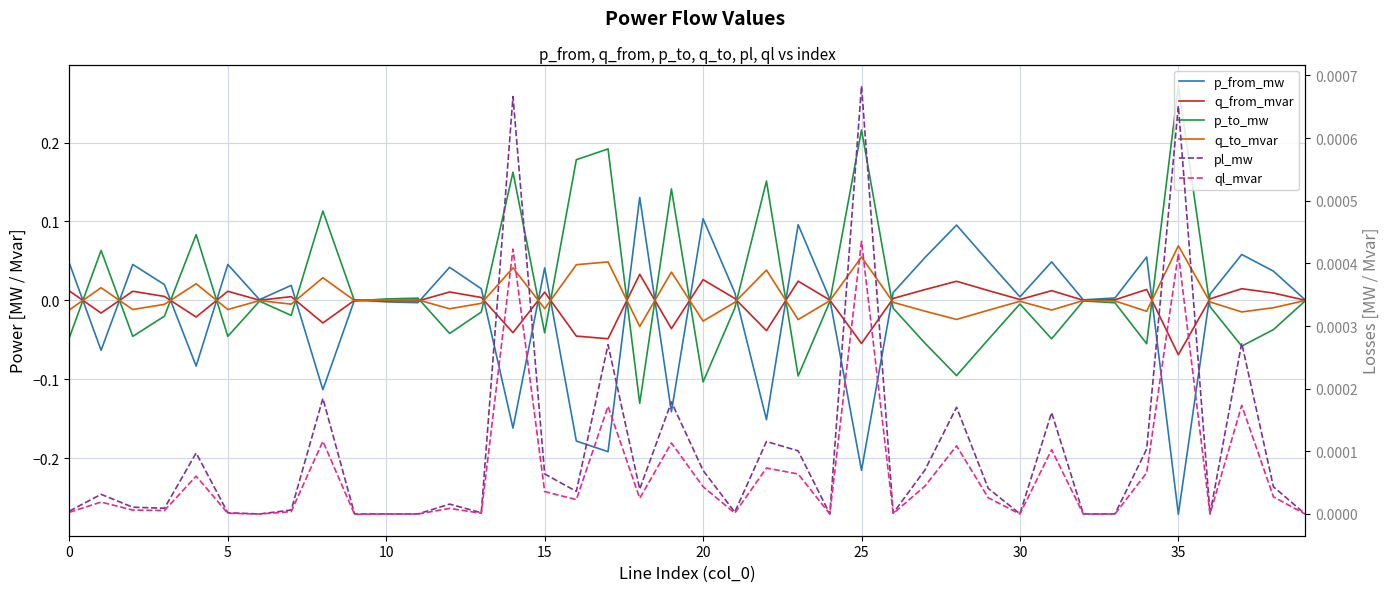

What are all the series names shown in the legend?

p_from_mw, q_from_mvar, p_to_mw, q_to_mvar, pl_mw, ql_mvar